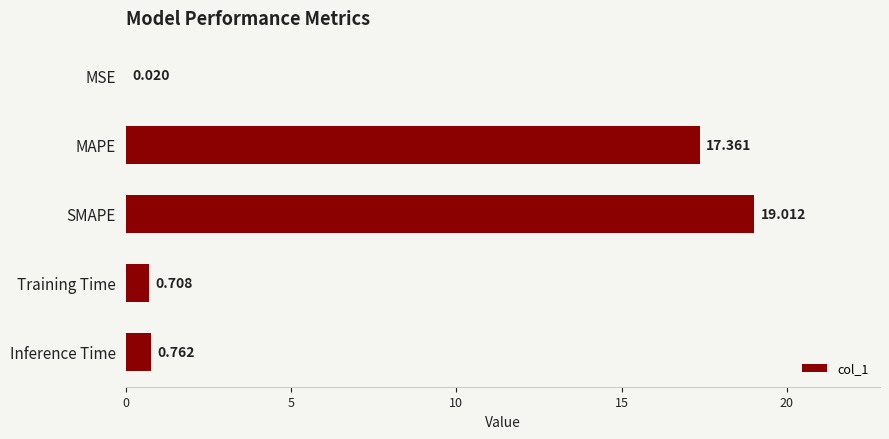

At which label is the value closest to 9?

Inference Time